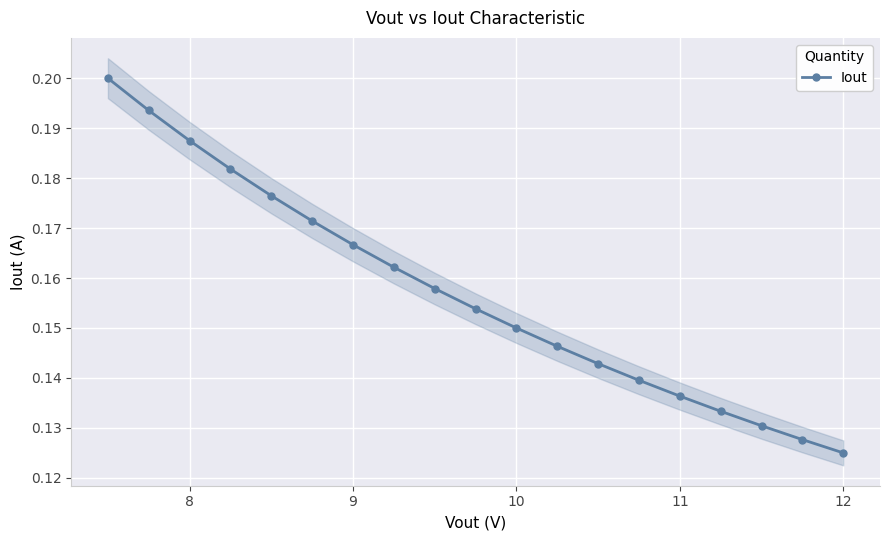

Count the number of categories in the chart.

19